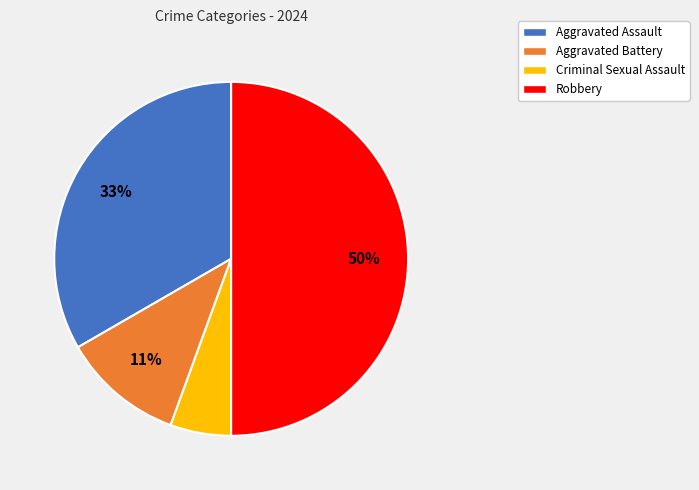

Combined, do Aggravated Battery and Robbery account for over 50%?

Yes